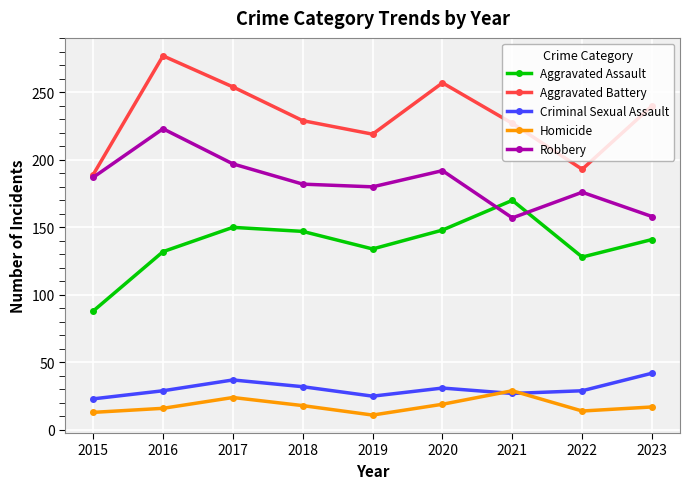

How many lines are shown in the chart?

5